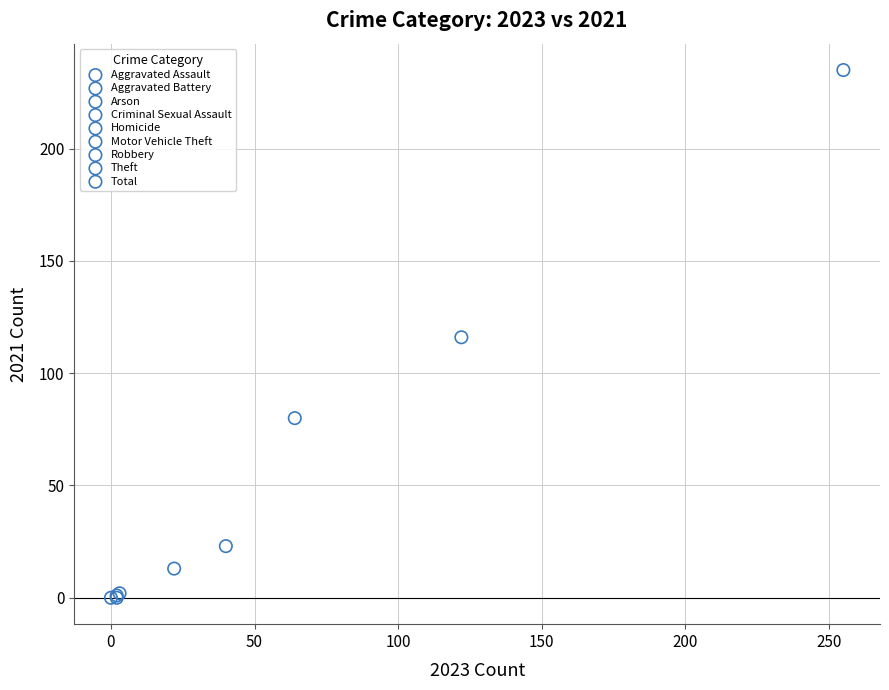

Which series reaches the maximum Y coordinate?

Total